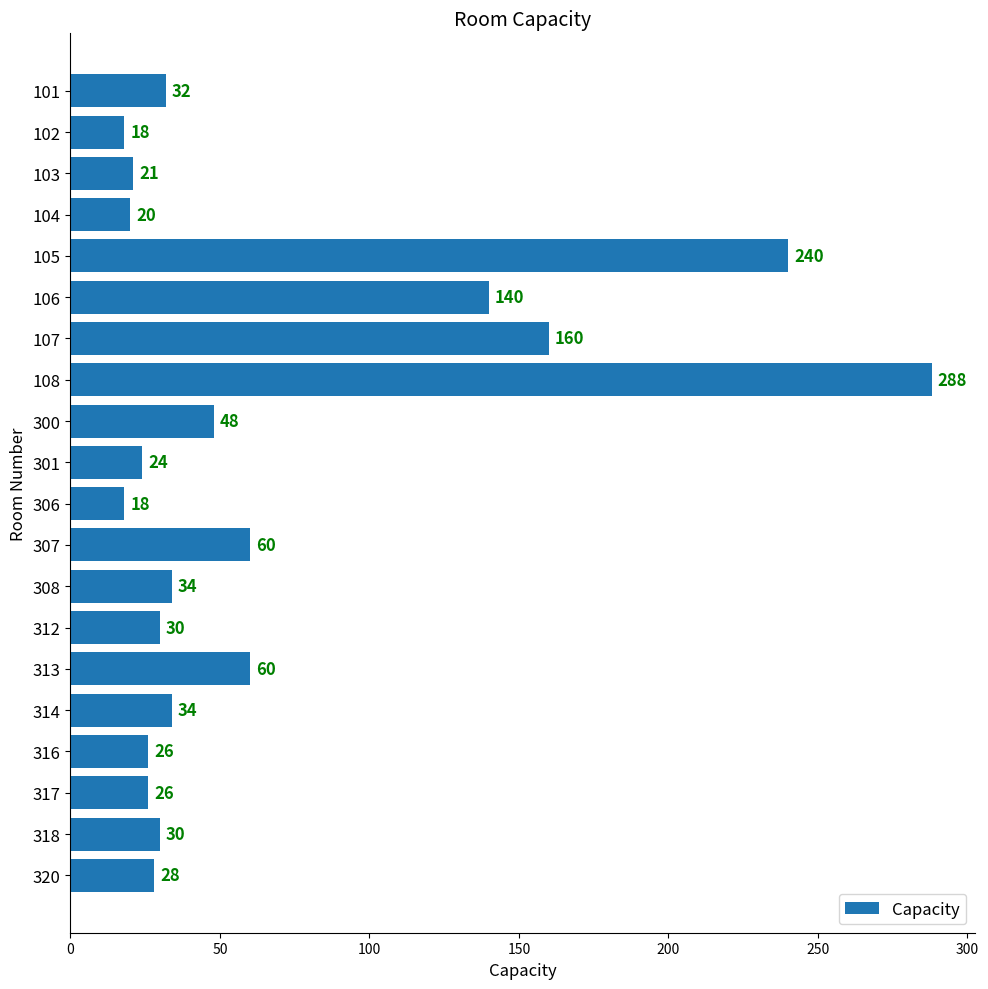

What is the greatest value displayed?

288